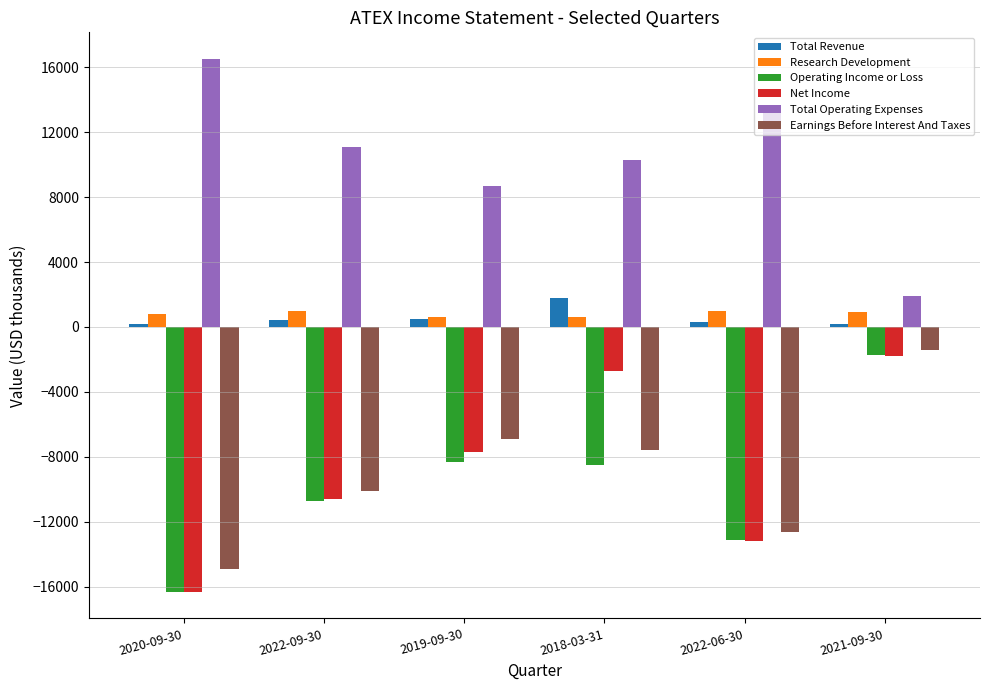

The value of Research Development at 2020-09-30 is 800. True or false?

True